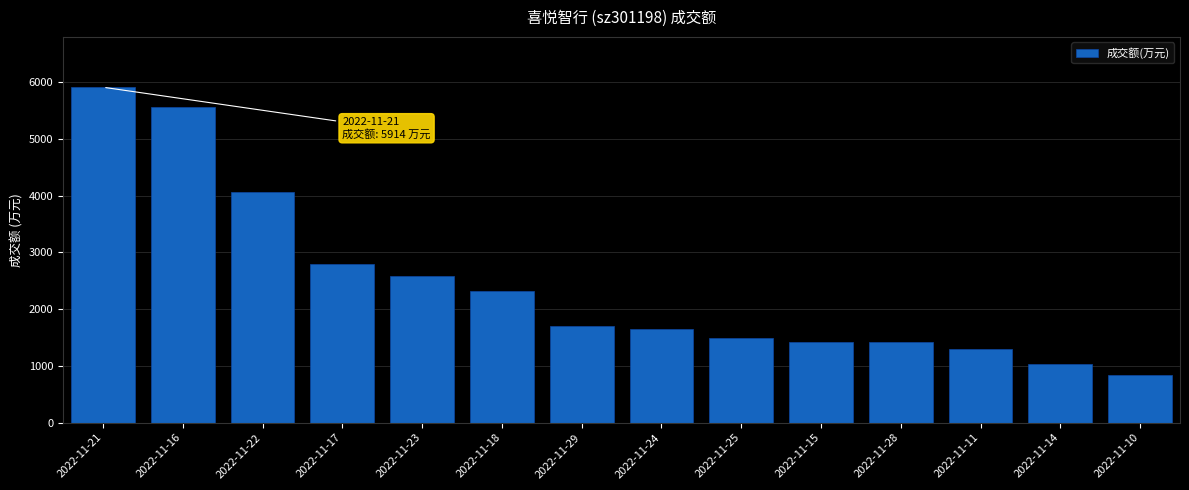

At which category does the chart reach its minimum across all series?

2022-11-10